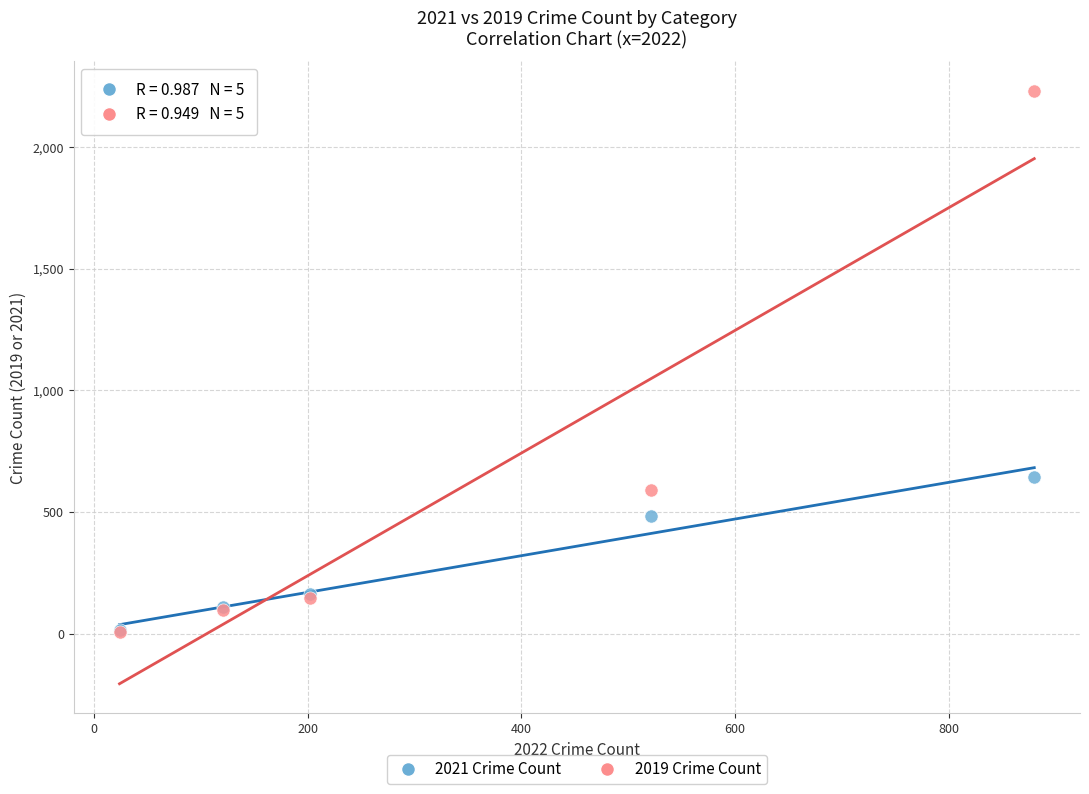

In the 2019 Crime Count series, what Y value is closest to 1119?

591